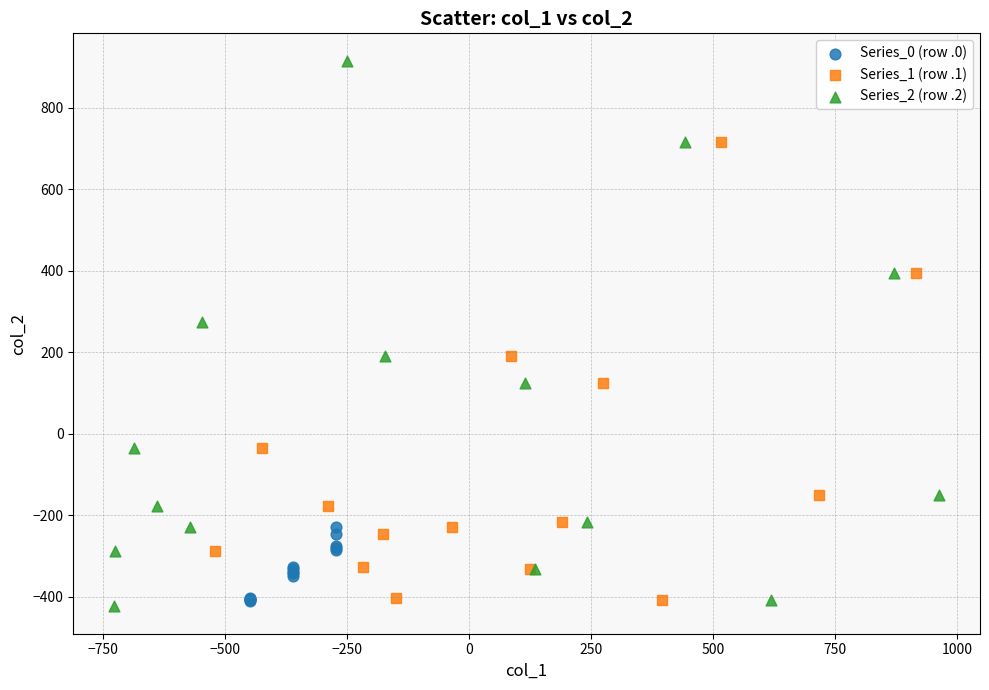

Which series reaches the minimum Y coordinate?

Series_2 (row .2)